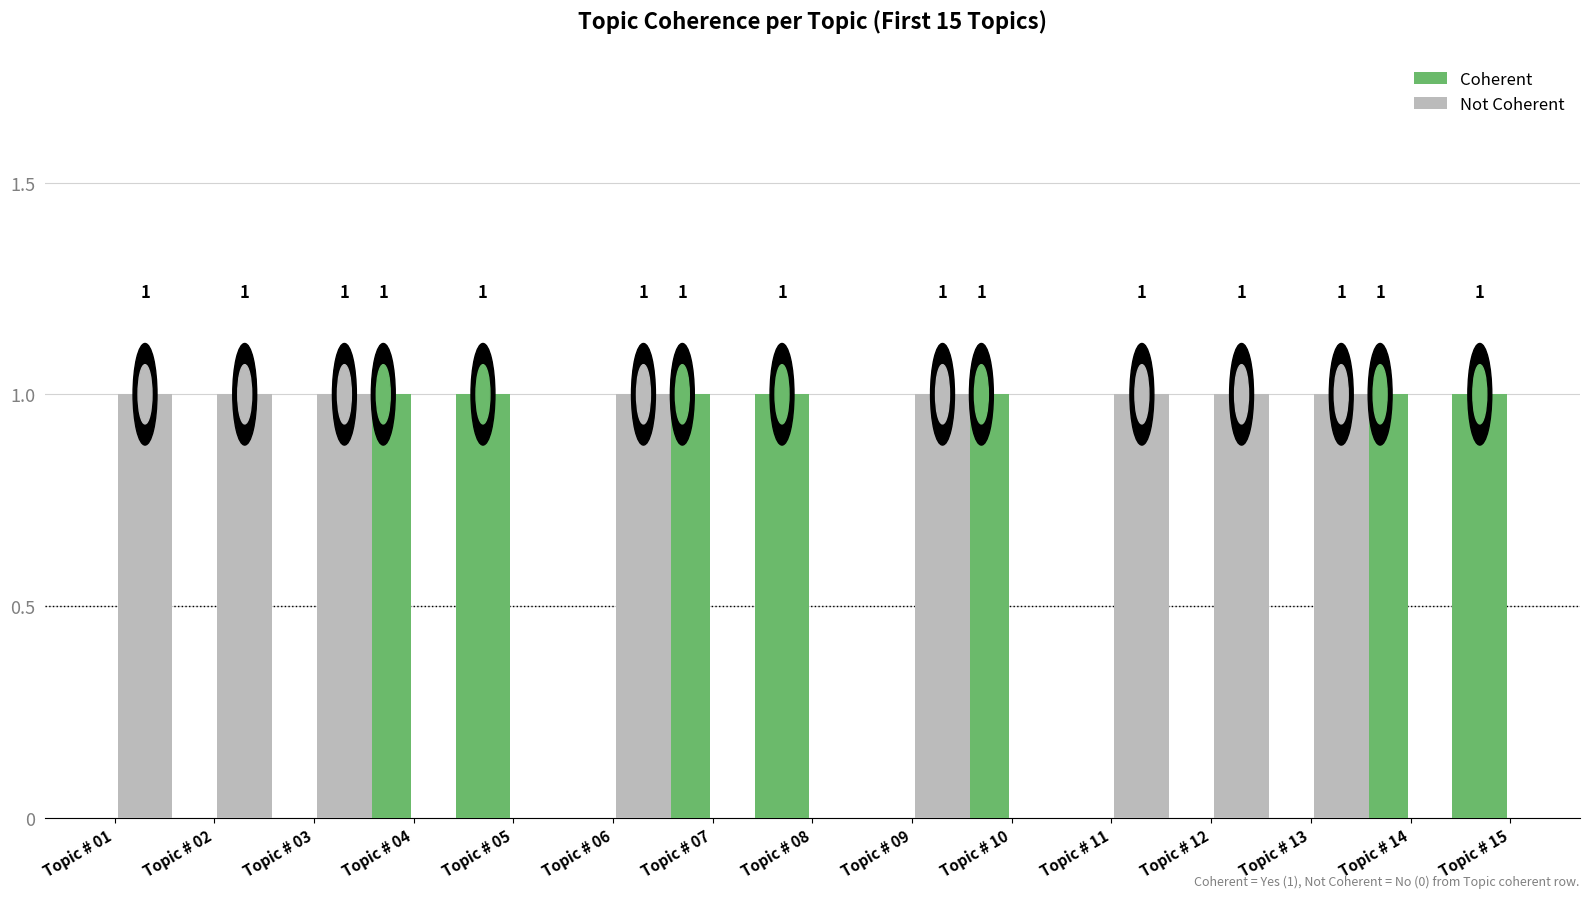

Read the Not Coherent value at Topic # 01.

1